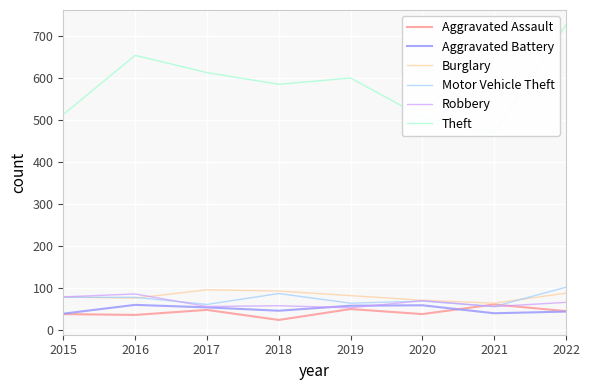

What is the minimum value for Robbery?

52